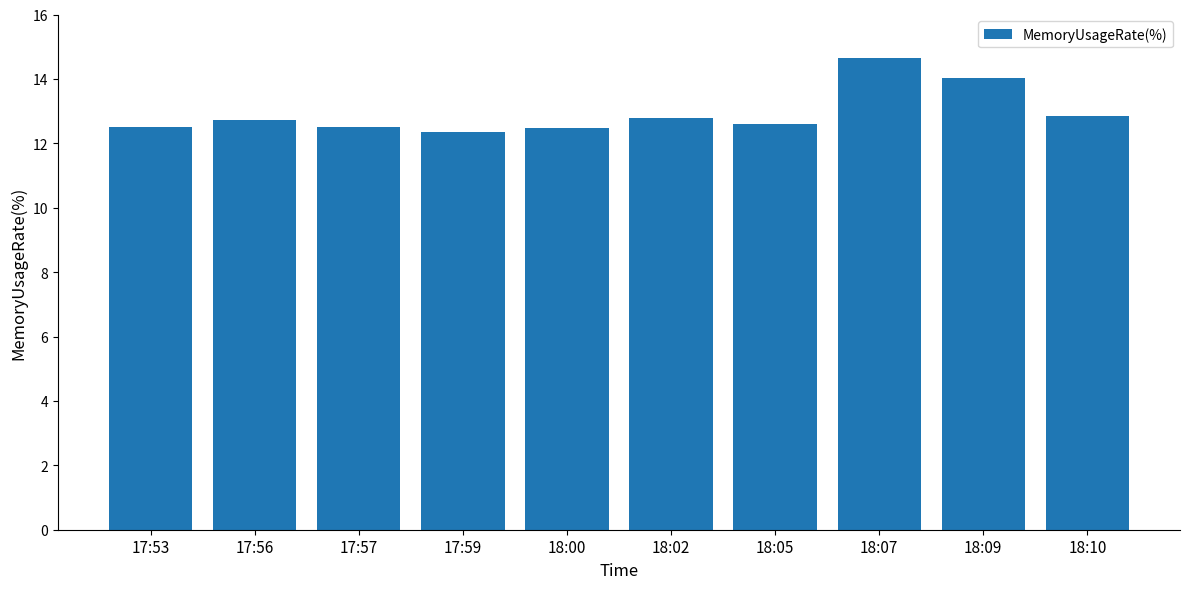

What is the sum of the values at 17:53 and 18:02?

25.3